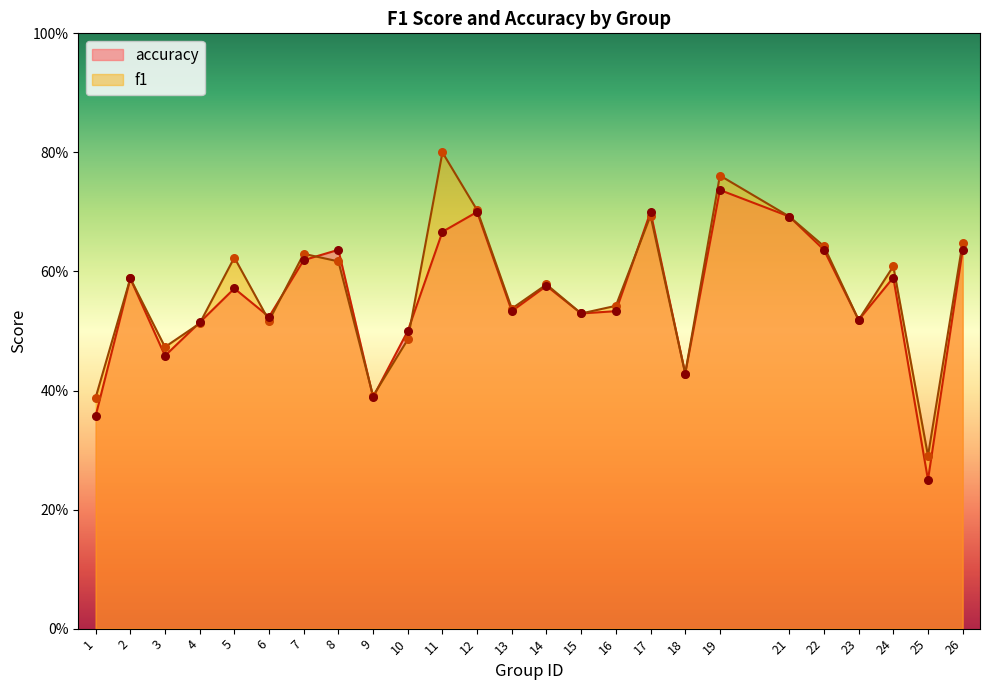

Which series contains the lowest Y value?

accuracy